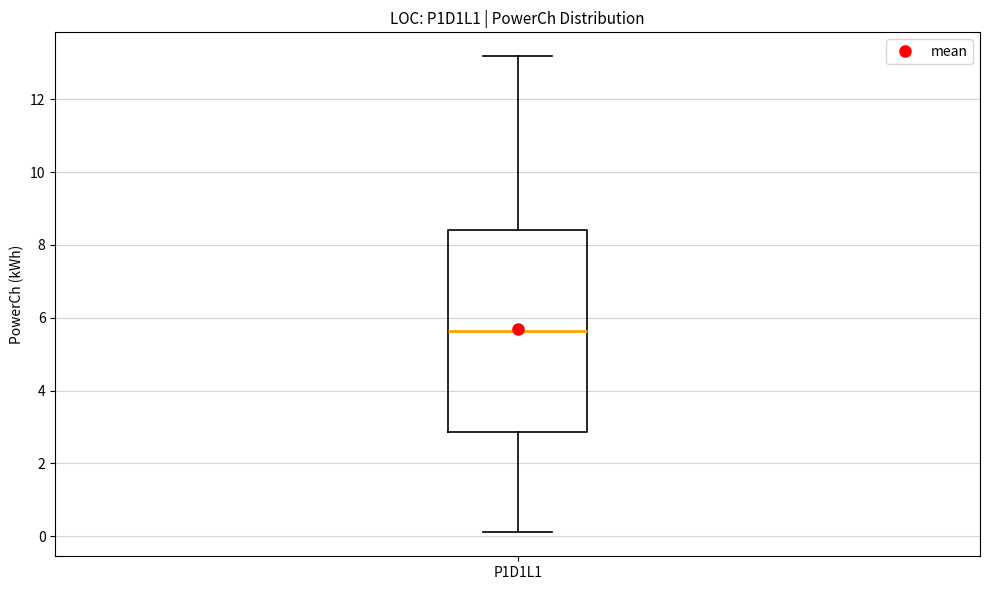

Read this box plot against the y-axis: the position of the median line, the range covered by the box, and the ends of both whiskers. The values are not printed on the chart, so give them approximately, as read against the axis.

median 5.6, box 2.8 to 8.4, whiskers 0.0 to 13.2